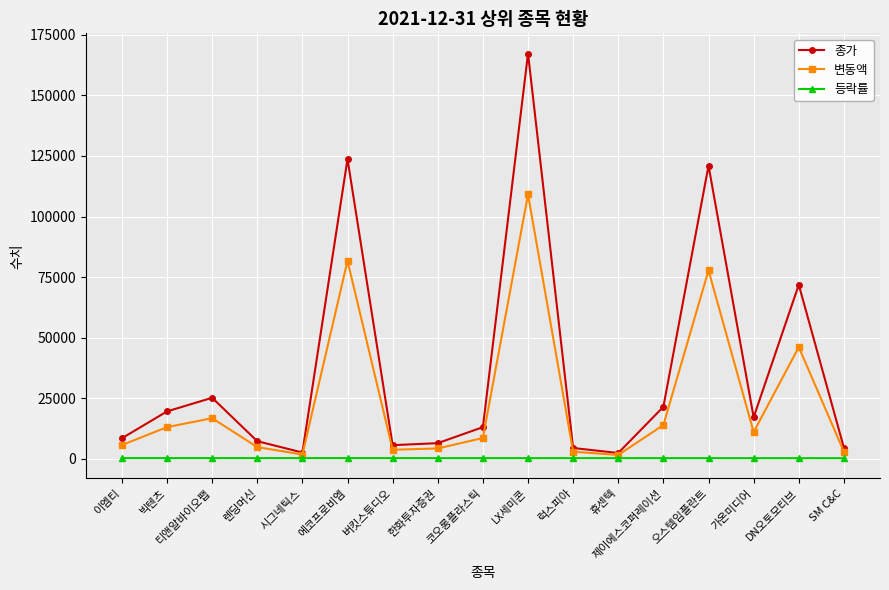

At which label is 변동액 closest to 55305?

DN오토모티브